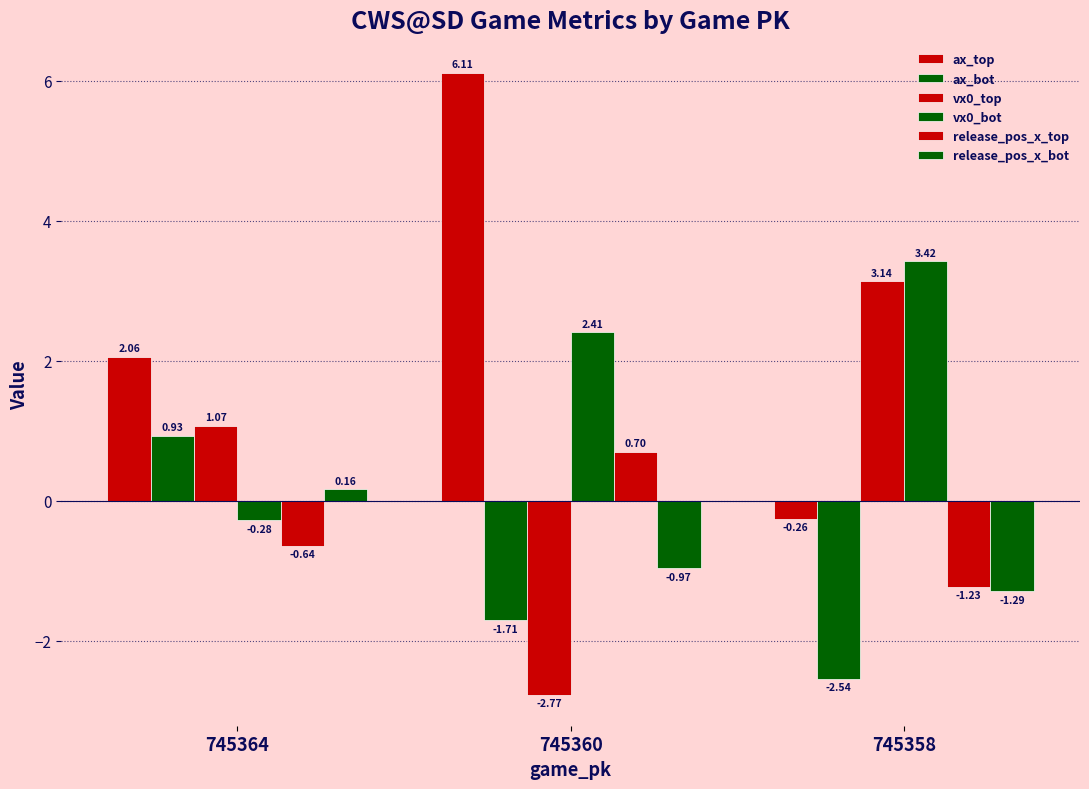

Reading right to left, what are all the values shown in this chart?

ax_top: -0.3	6.1	2.1
ax_bot: -2.5	-1.7	0.9
vx0_top: 3.1	-2.8	1.1
vx0_bot: 3.4	2.4	-0.3
release_pos_x_top: -1.2	0.7	-0.6
release_pos_x_bot: -1.3	-1.0	0.2